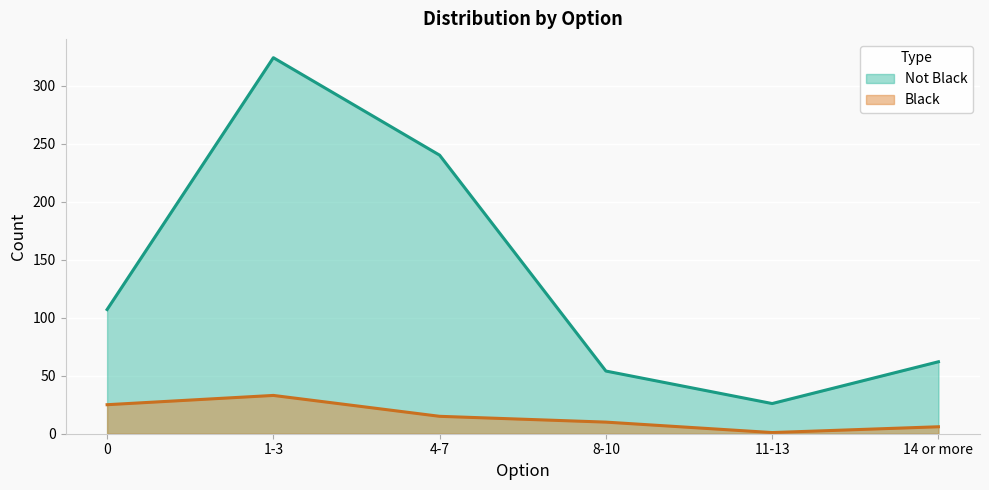

What is the maximum value for Not Black?

324